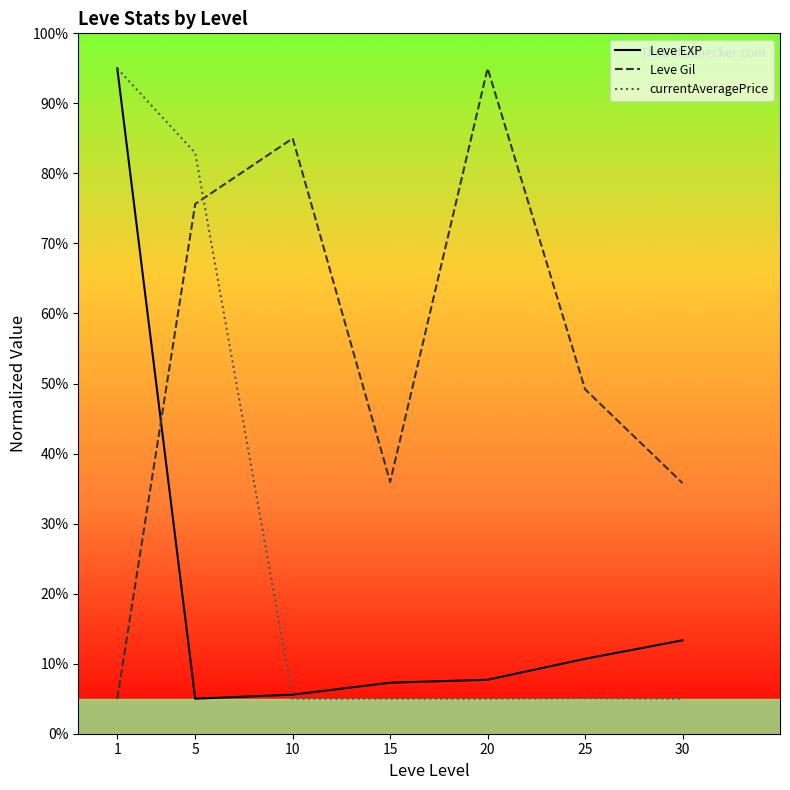

Between which two adjacent categories do Leve Gil and currentAveragePrice first intersect?

5 and 10